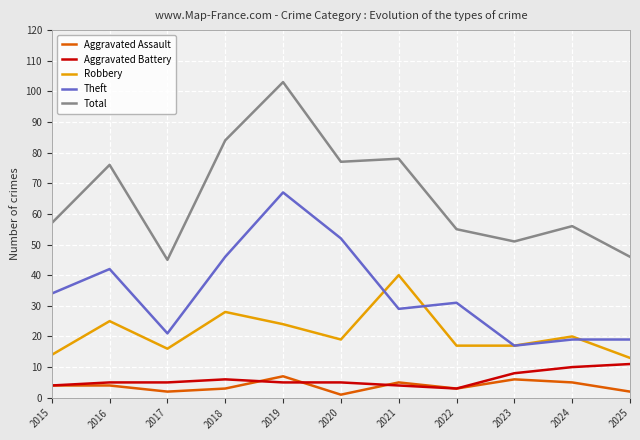

Reading left to right, list all the values displayed in this chart.

Aggravated Assault: 2015=4	2016=4	2017=2	2018=3	2019=7	2020=1	2021=5	2022=3	2023=6	2024=5	2025=2
Aggravated Battery: 2015=4	2016=5	2017=5	2018=6	2019=5	2020=5	2021=4	2022=3	2023=8	2024=10	2025=11
Robbery: 2015=14	2016=25	2017=16	2018=28	2019=24	2020=19	2021=40	2022=17	2023=17	2024=20	2025=13
Theft: 2015=34	2016=42	2017=21	2018=46	2019=67	2020=52	2021=29	2022=31	2023=17	2024=19	2025=19
Total: 2015=57	2016=76	2017=45	2018=84	2019=103	2020=77	2021=78	2022=55	2023=51	2024=56	2025=46